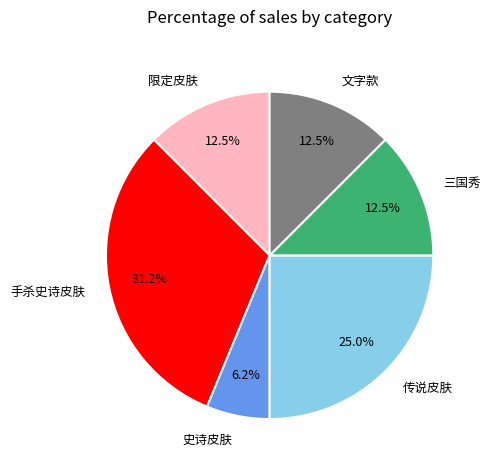

What portion of the pie excludes 手杀史诗皮肤?

68.8%